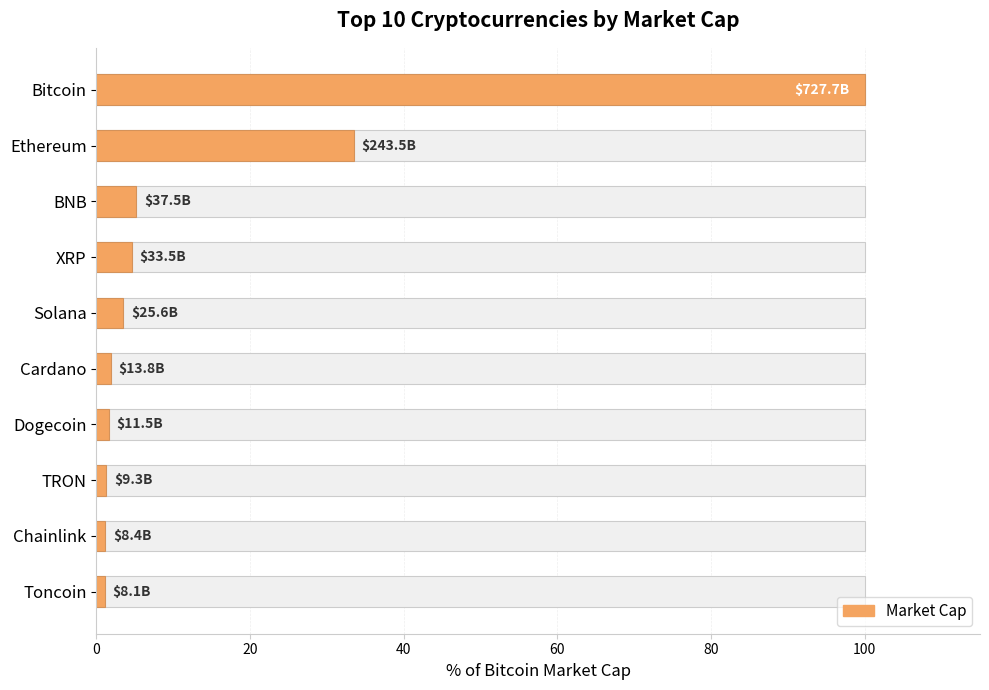

The chart shows a value of 4.6 at 60. True or false?

True